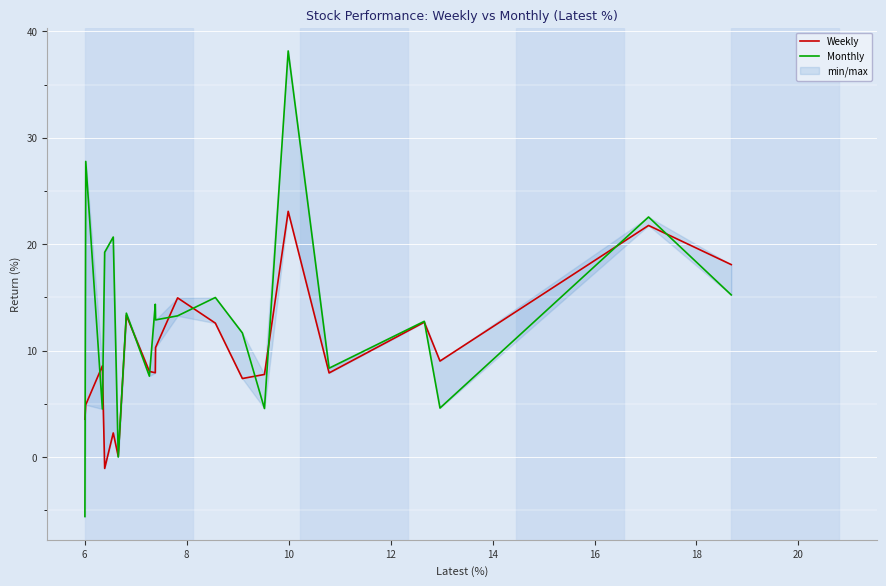

What is the value of the Monthly point at the 20th from the left?

-5.6